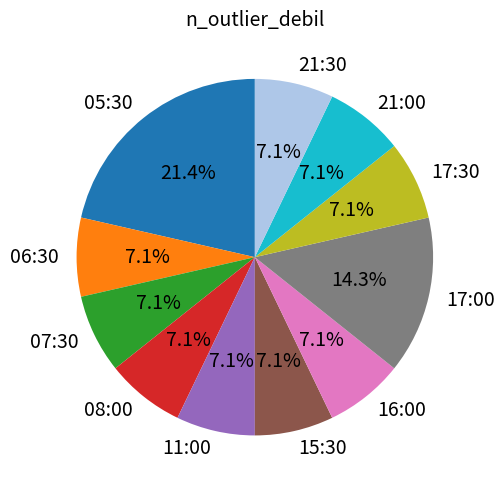

Combined, what portion of the pie is 16:00 and 17:30?

14.3%